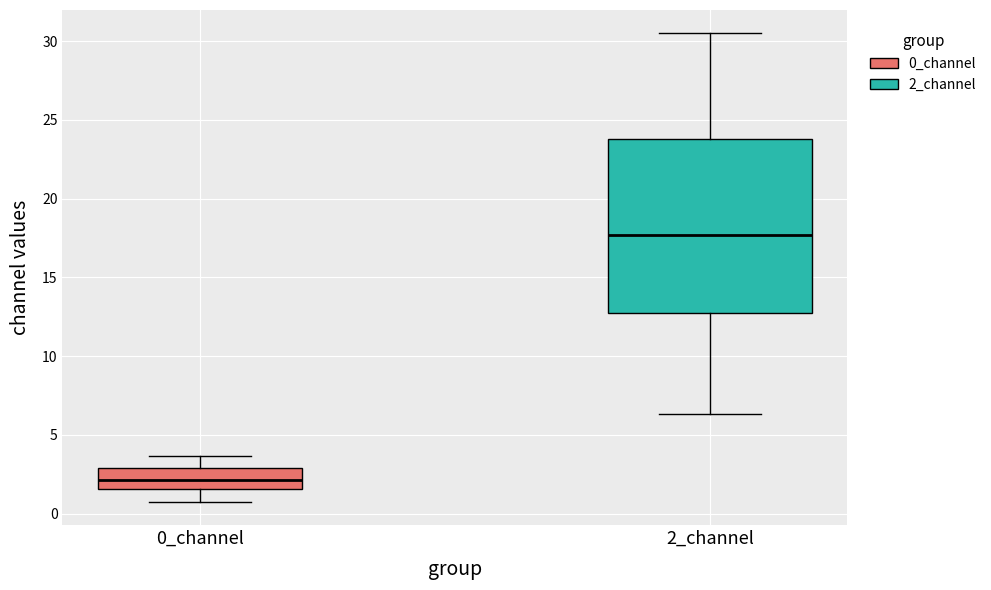

Comparing the boxes themselves (not the whiskers), which one is the tallest?

2_channel